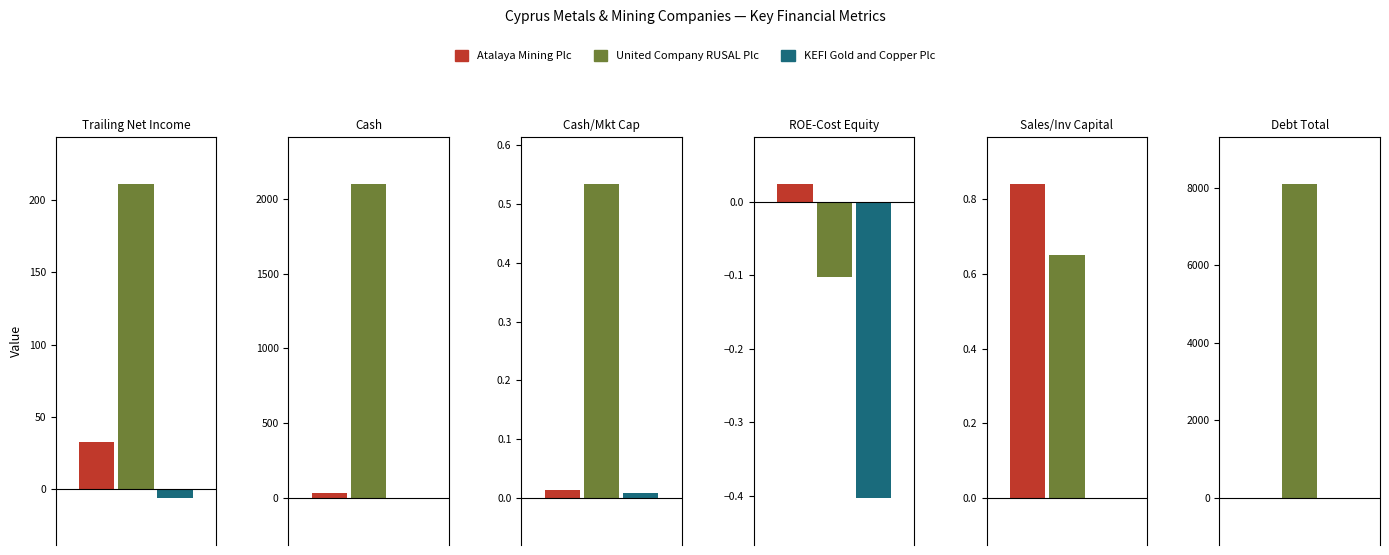

Does the chart contain any negative values?

Yes